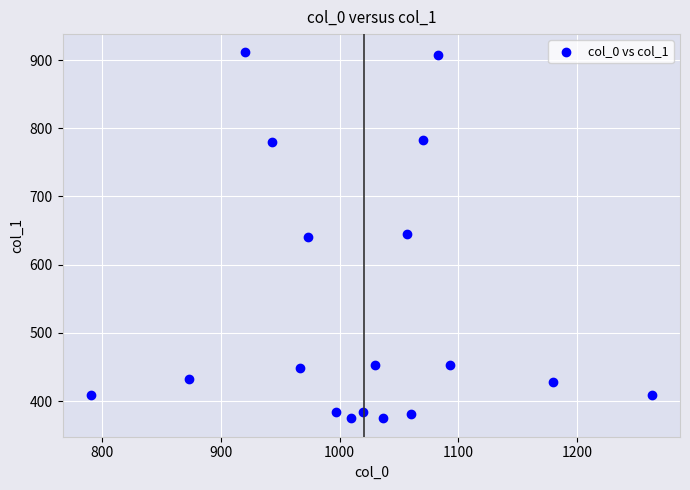

What is the range of X values (max minus min)?

473.3